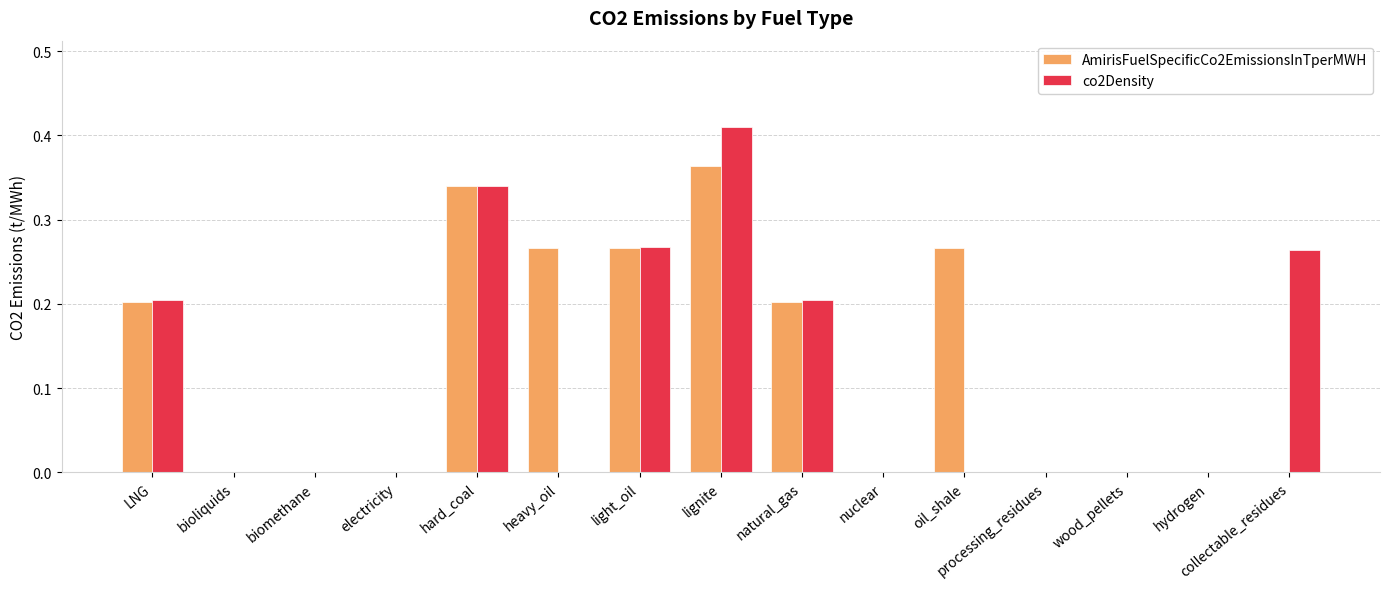

Are the bars horizontal?

No